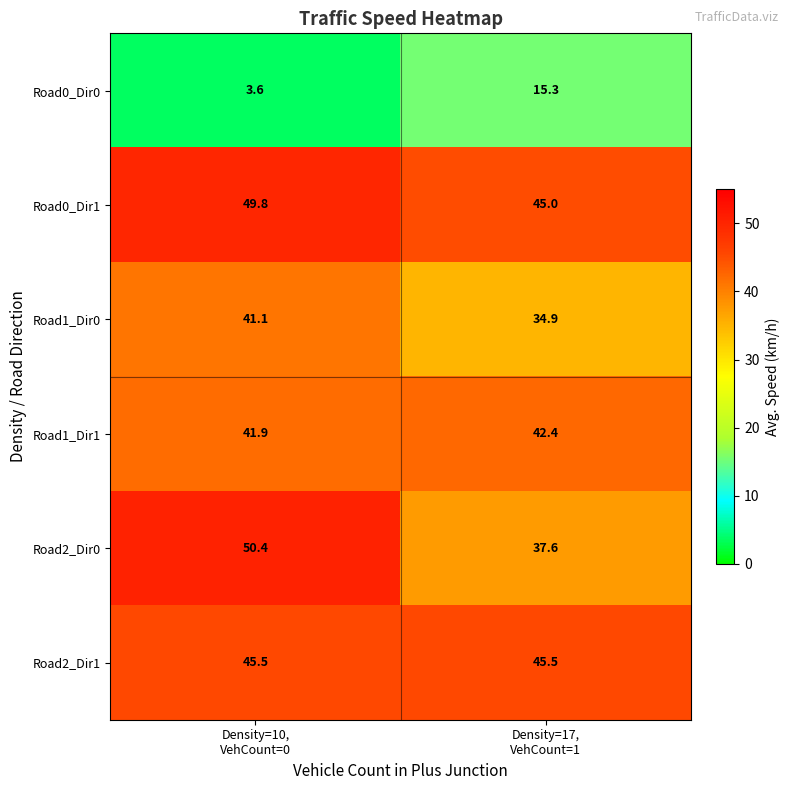

What is the average value of the Road1_Dir0 series?

38.0